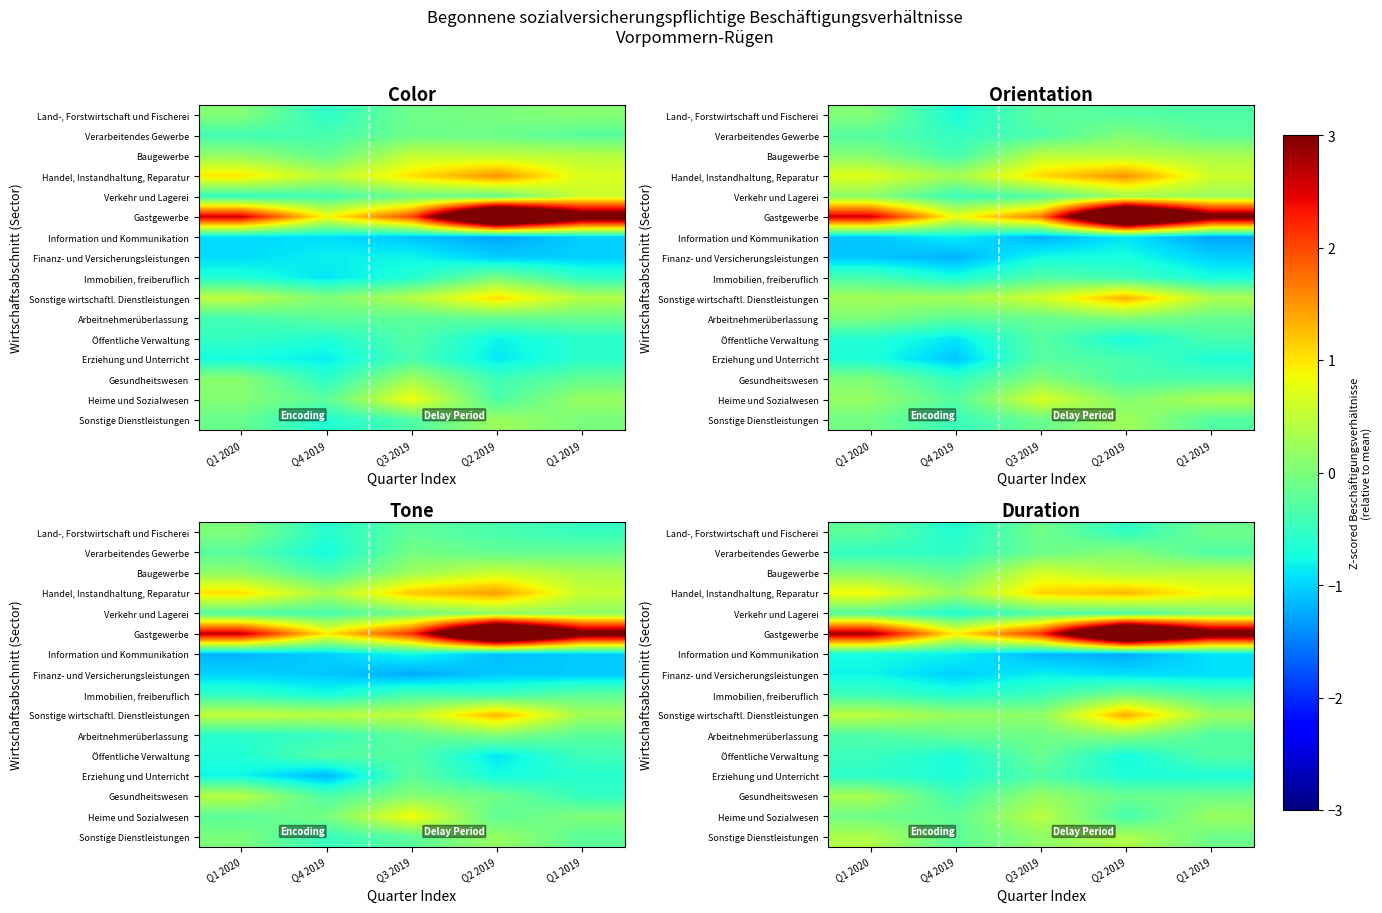

What is the difference between the highest and lowest values at Q4 2019?

2.0